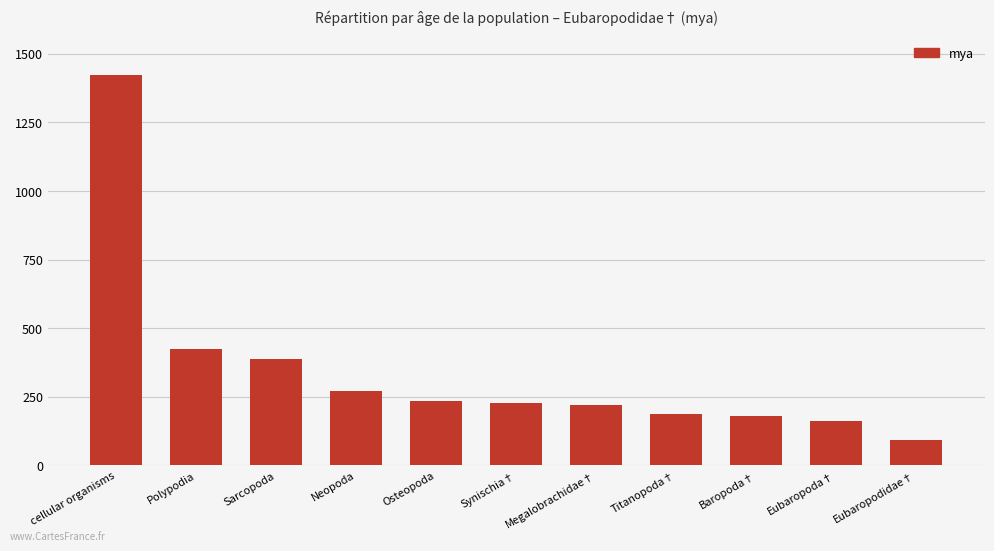

What is the difference between the values at Polypodia and Titanopoda†?

235